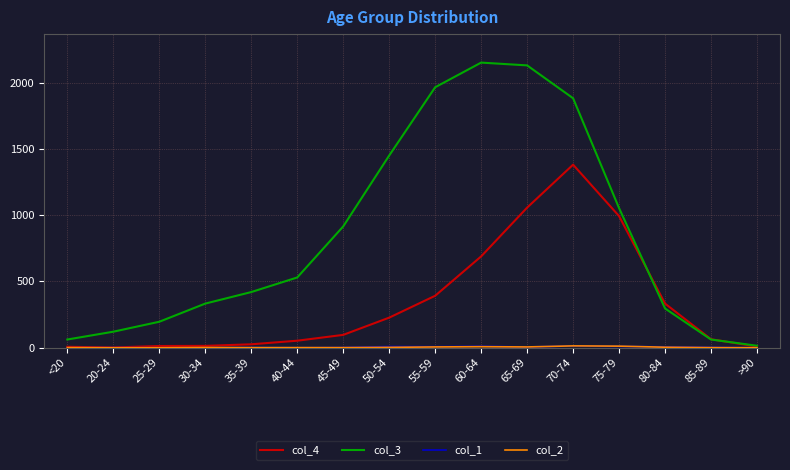

How many lines are shown in the chart?

4